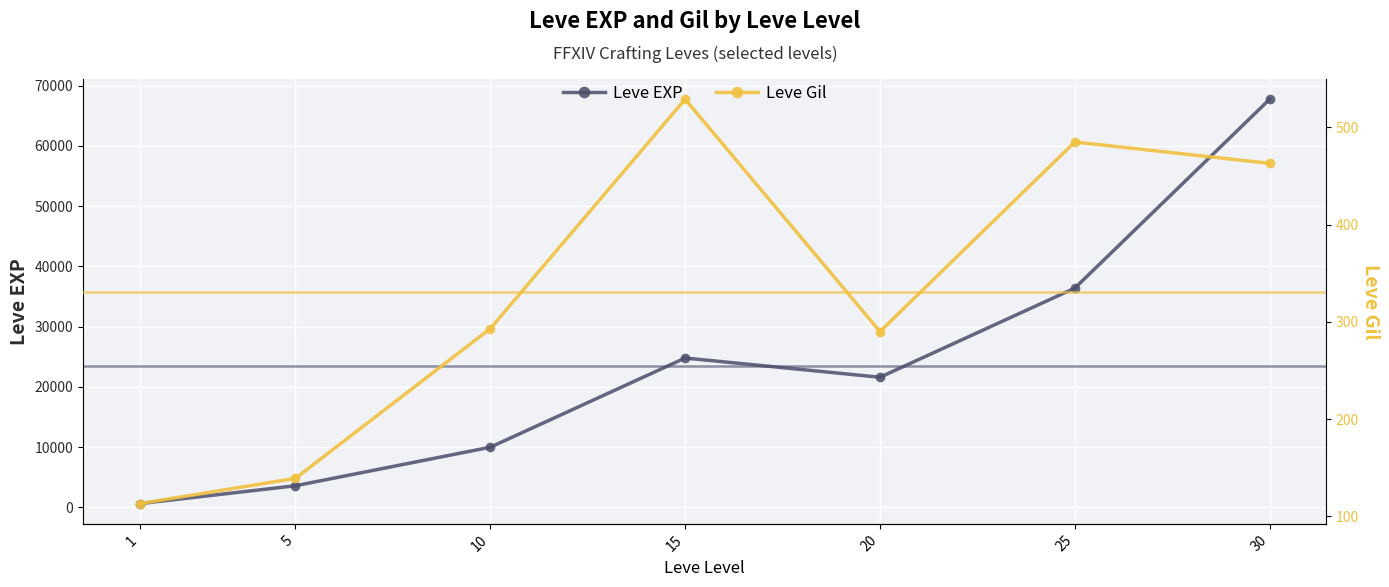

What is the total value across all series at 25?

36875